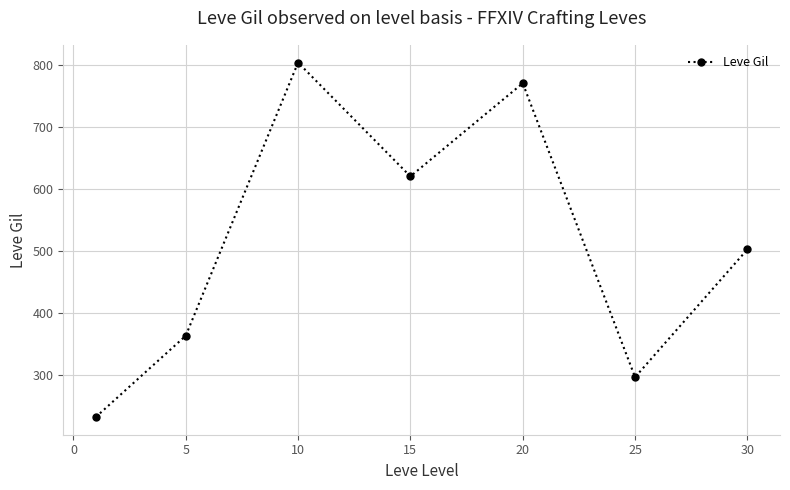

Reading right to left, transcribe all the data shown in this chart.

502.5	296.7	770.0	620.0	803.3	363.3	232.5